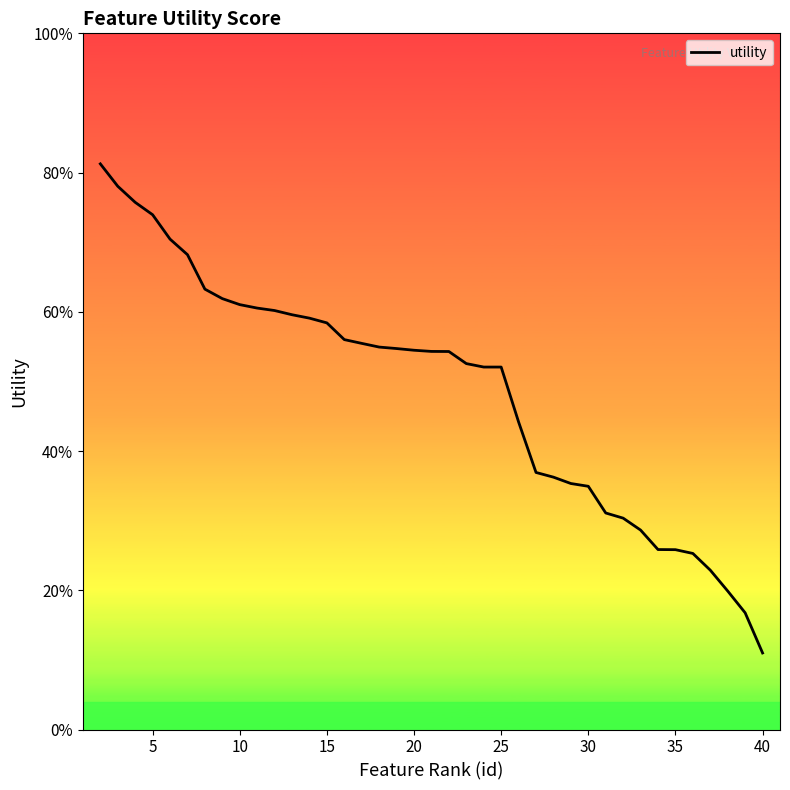

What is the difference between the second highest and minimum values?

0.7